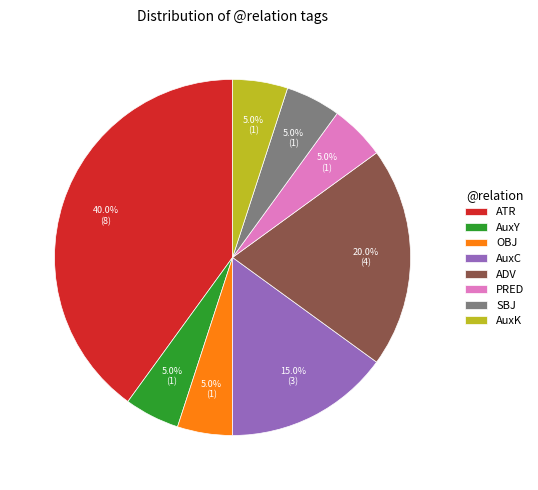

Count the number of slices in the pie.

8